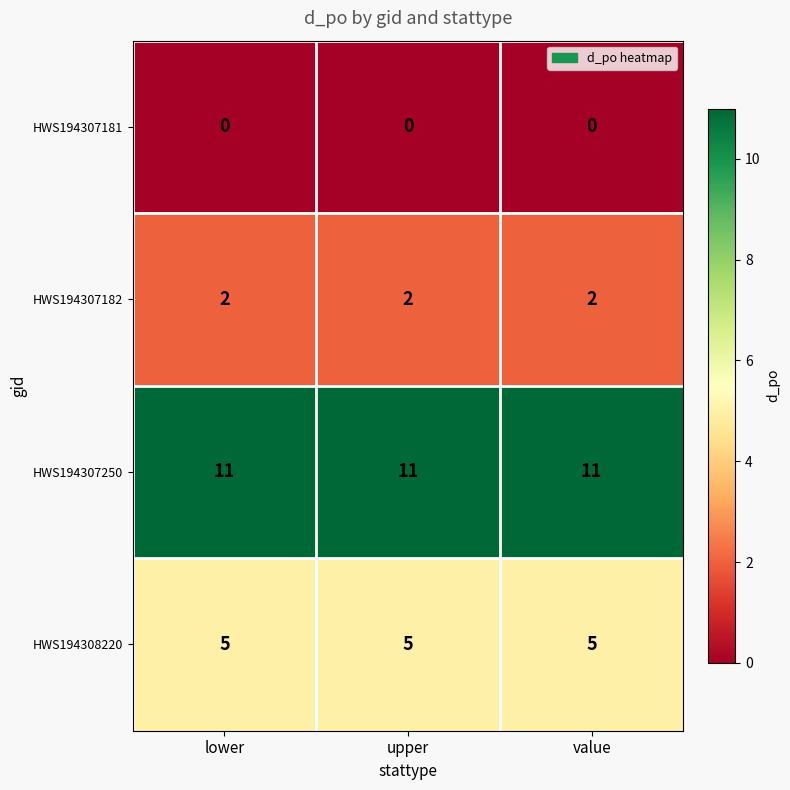

The HWS194307250 series shows 11 at lower. True or false?

True